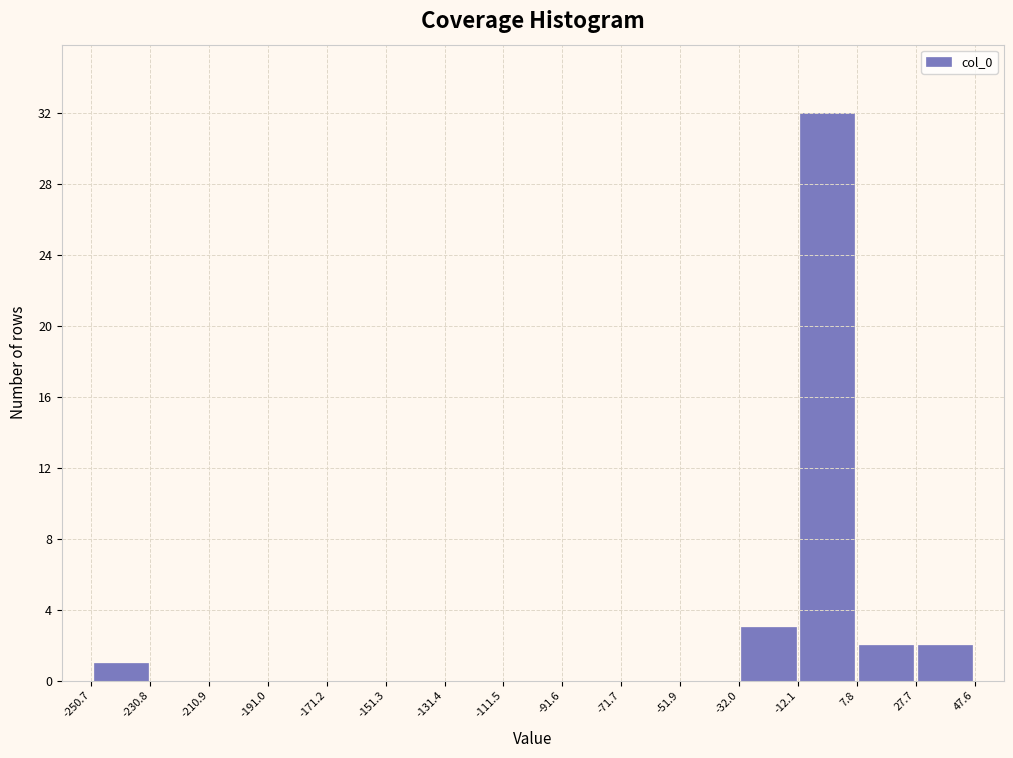

How tall is the bar that spans -250.7 to -230.8 on the x-axis? The values are not printed on the chart, so give them approximately, as read against the axis.

1